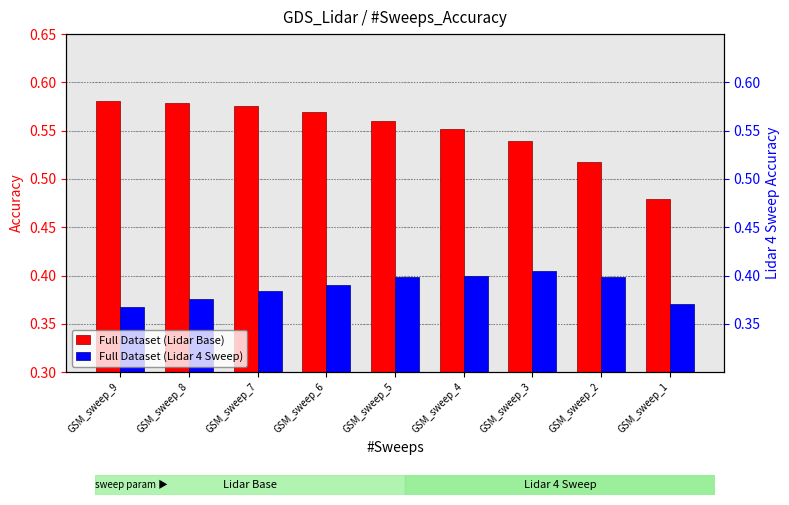

How many groups of bars are there?

9